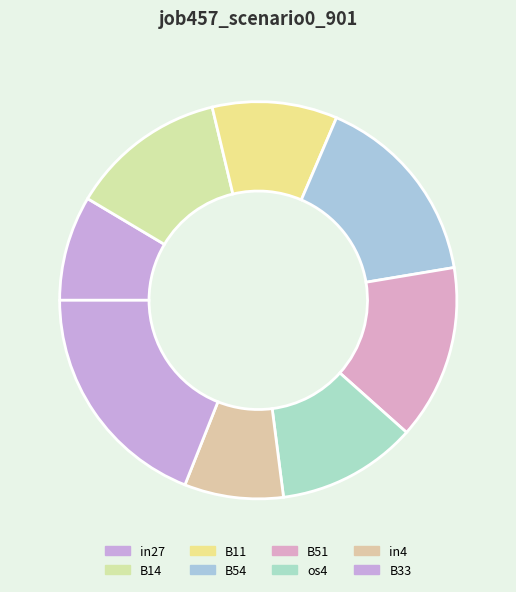

How many slices are in this pie chart?

8